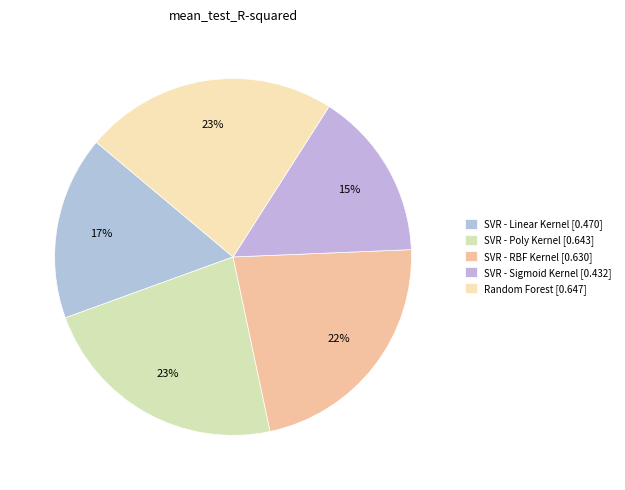

Between SVR - Linear Kernel and SVR - Poly Kernel, which is larger?

SVR - Poly Kernel